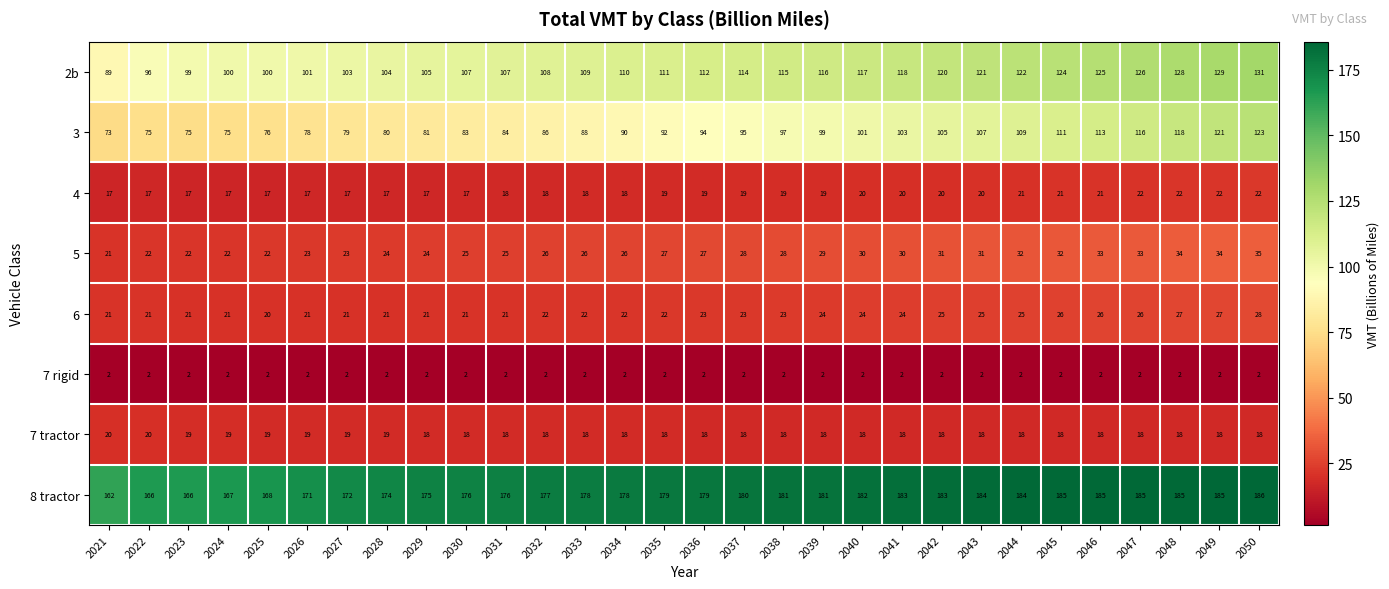

Which series has the largest range (max minus min)?

3